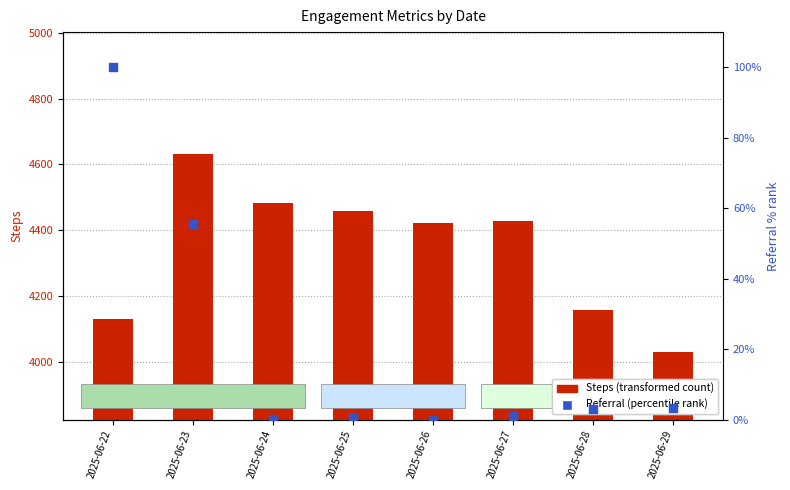

At how many categories does at least one series exceed 2236?

8